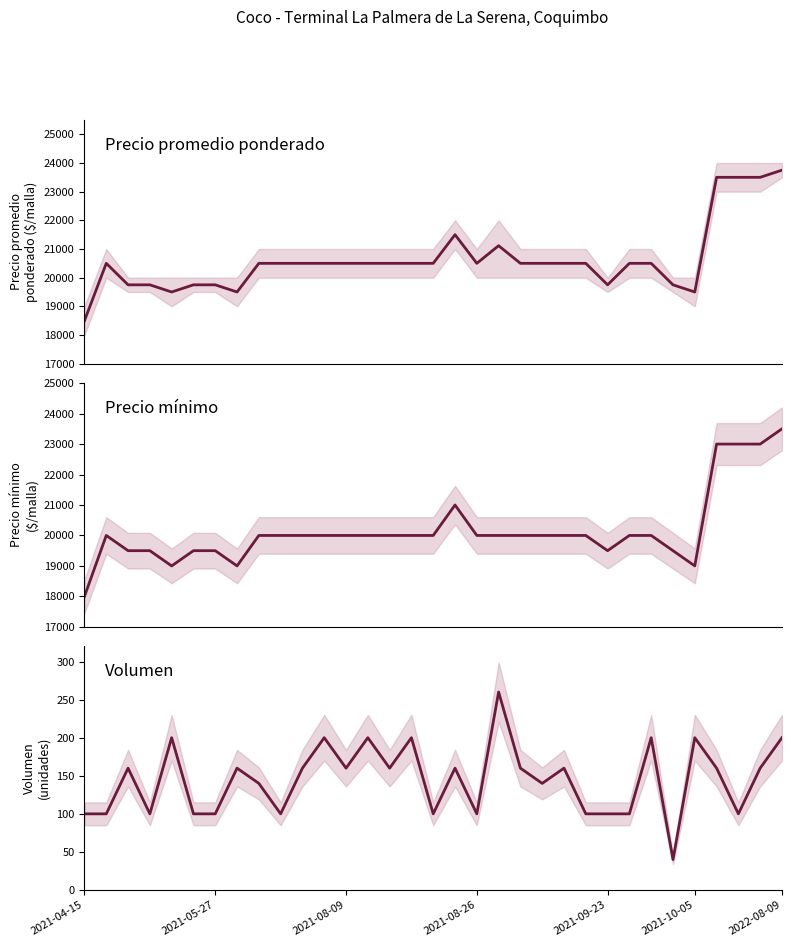

True or false: Precio promedio ponderado has more than 1 points higher than both neighbors.

True